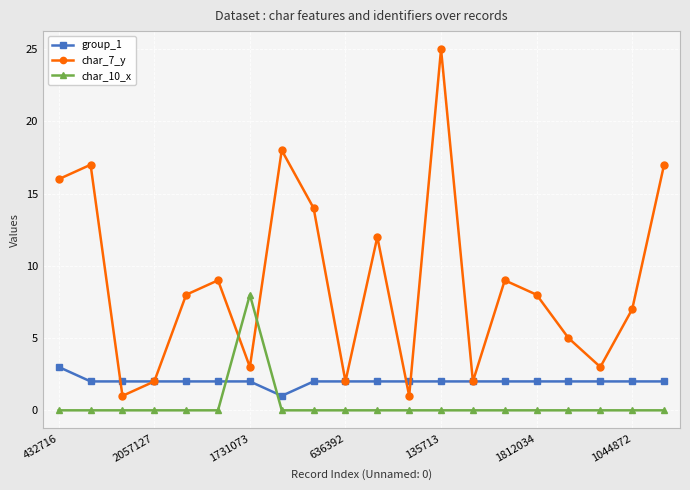

Count the number of data series in this chart.

3